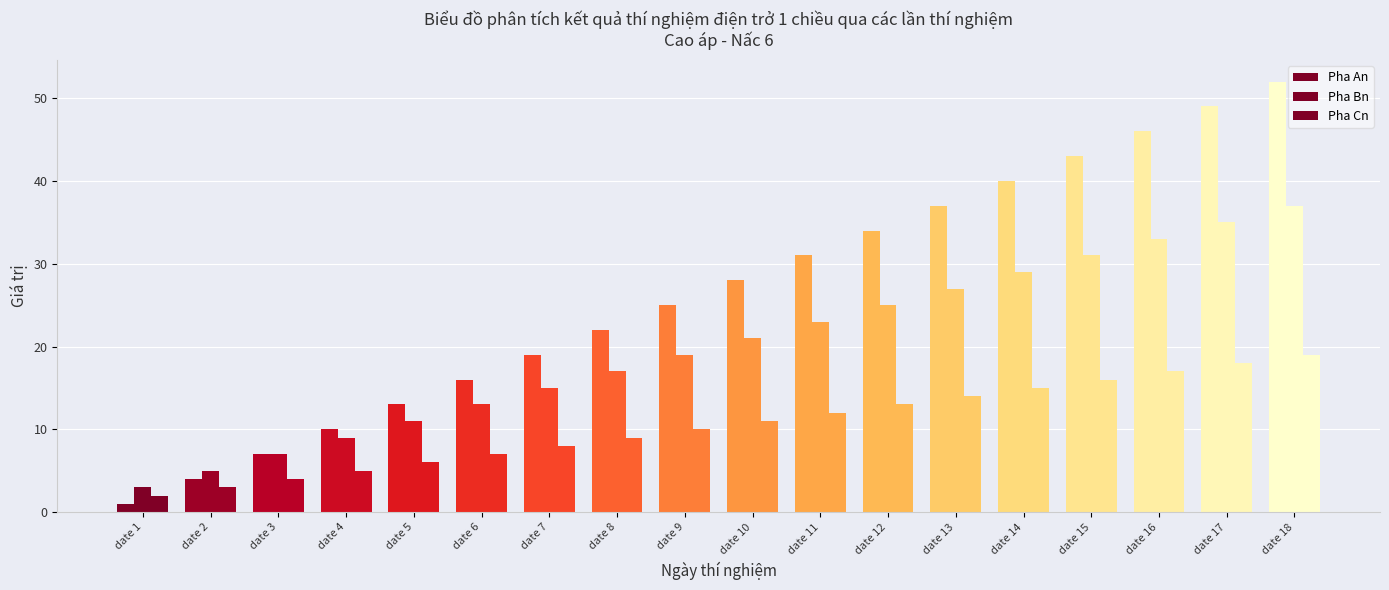

How many groups of bars are there?

18